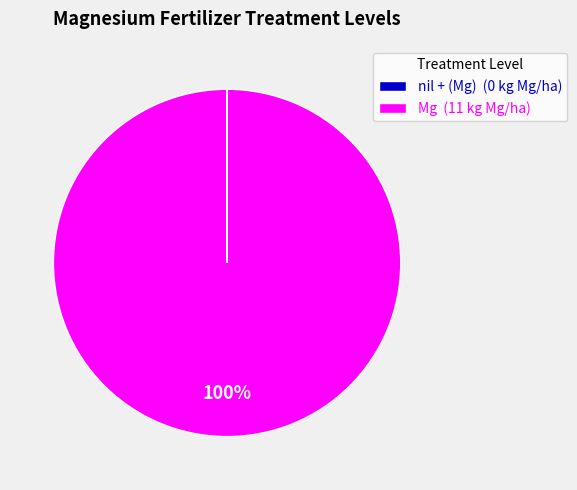

To the nearest percent, what percentage of the pie is Mg (11 kg Mg/ha)?

100%